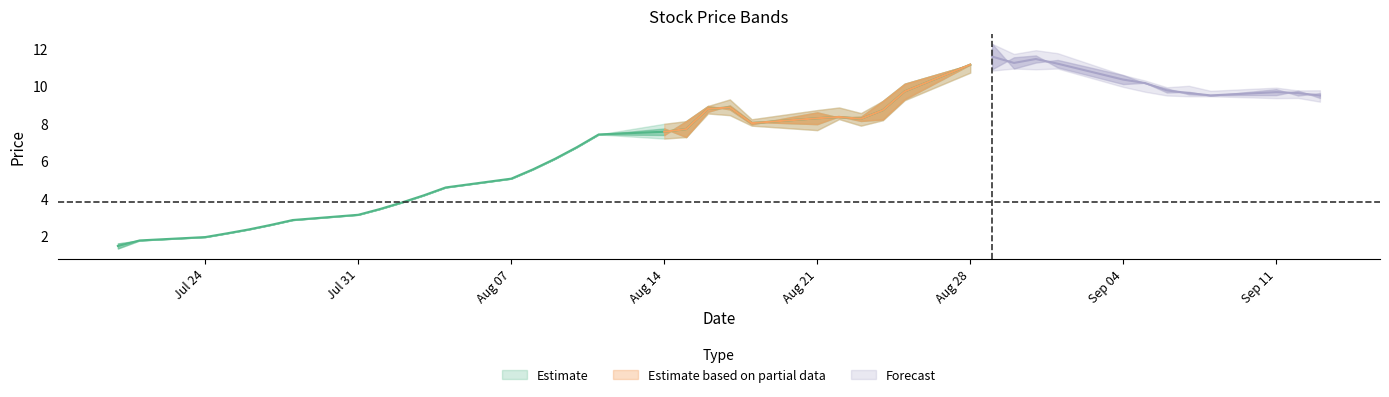

True or false: open and high cross at least once.

False